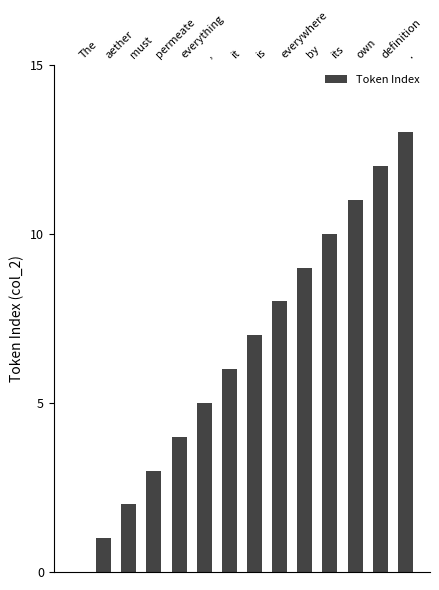

Is it true that the value at definition is 12?

True